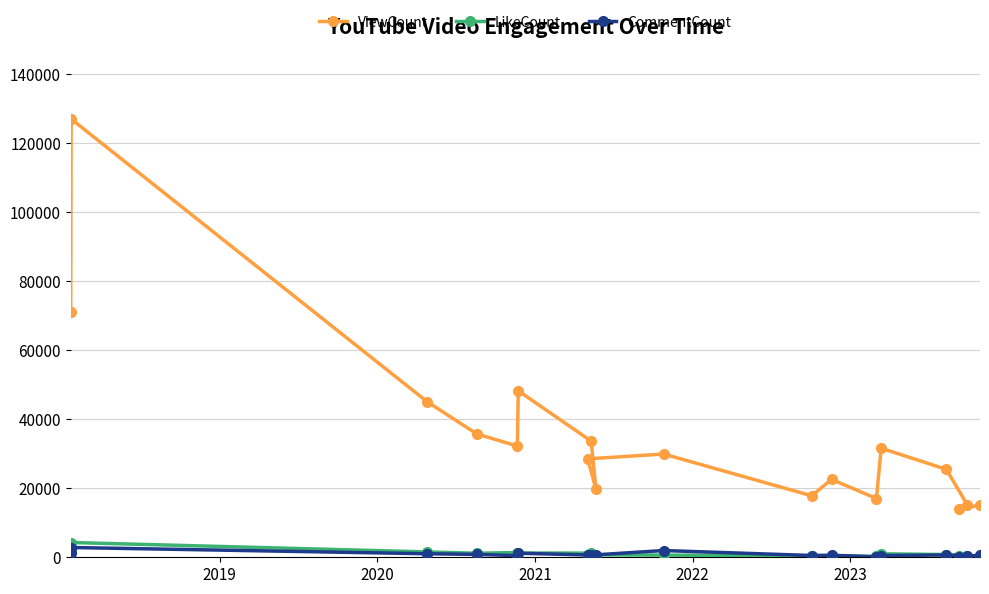

What is the highest value of the LikeCount series?

4282